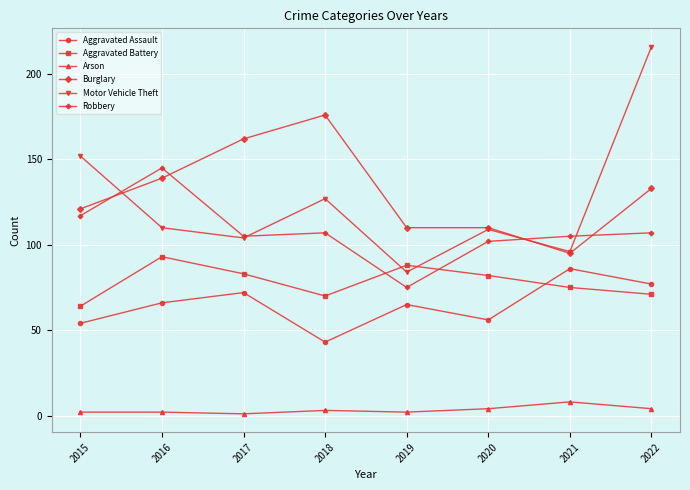

Where do Aggravated Battery and Aggravated Assault first cross each other?

2020 and 2021